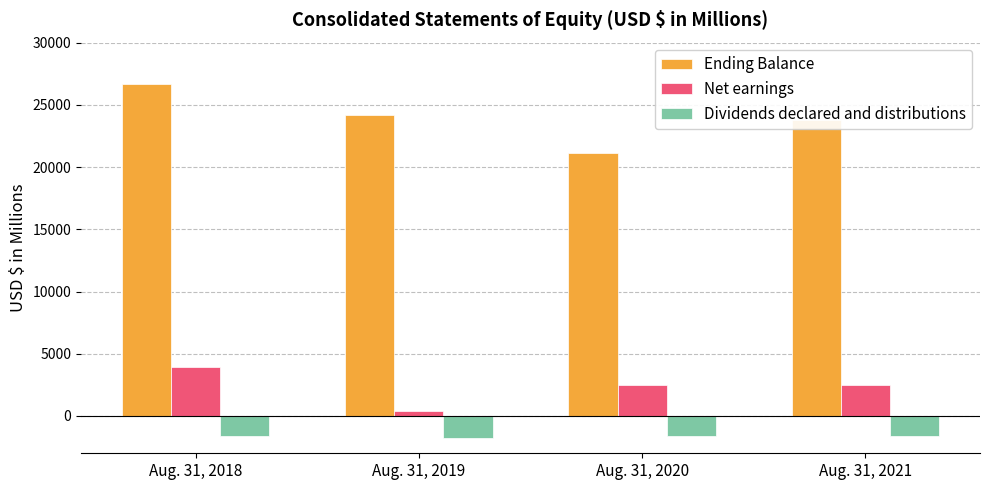

What is the sum of the Net earnings values at Aug. 31, 2021 and Aug. 31, 2018?

6474